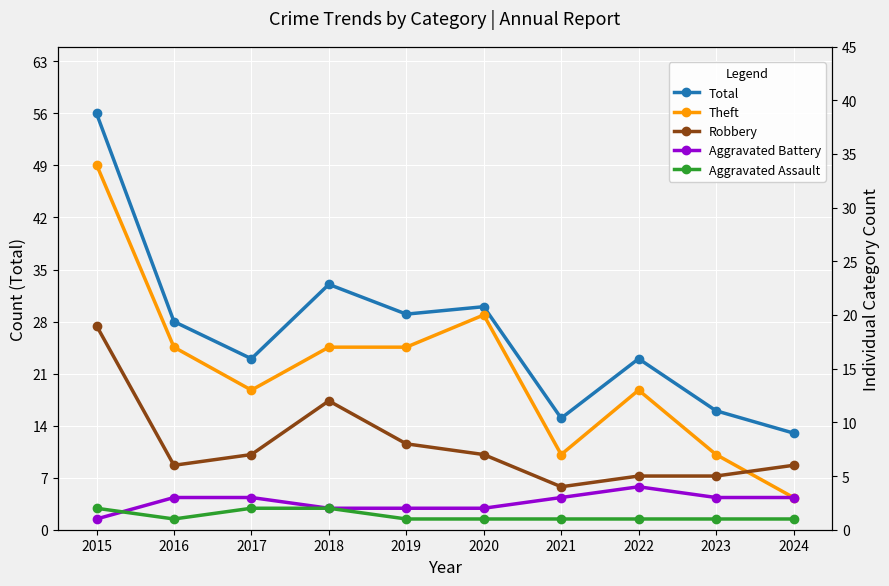

Reading left to right, list all the values displayed in this chart.

Total: 2015=56	2016=28	2017=23	2018=33	2019=29	2020=30	2021=15	2022=23	2023=16	2024=13
Theft: 2015=34	2016=17	2017=13	2018=17	2019=17	2020=20	2021=7	2022=13	2023=7	2024=3
Robbery: 2015=19	2016=6	2017=7	2018=12	2019=8	2020=7	2021=4	2022=5	2023=5	2024=6
Aggravated Battery: 2015=1	2016=3	2017=3	2018=2	2019=2	2020=2	2021=3	2022=4	2023=3	2024=3
Aggravated Assault: 2015=2	2016=1	2017=2	2018=2	2019=1	2020=1	2021=1	2022=1	2023=1	2024=1